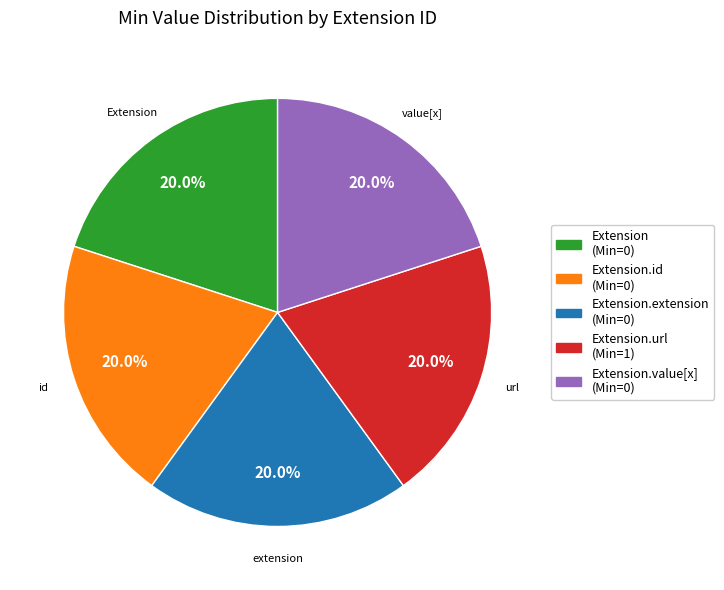

To the nearest percent, what is the average slice percentage?

20%